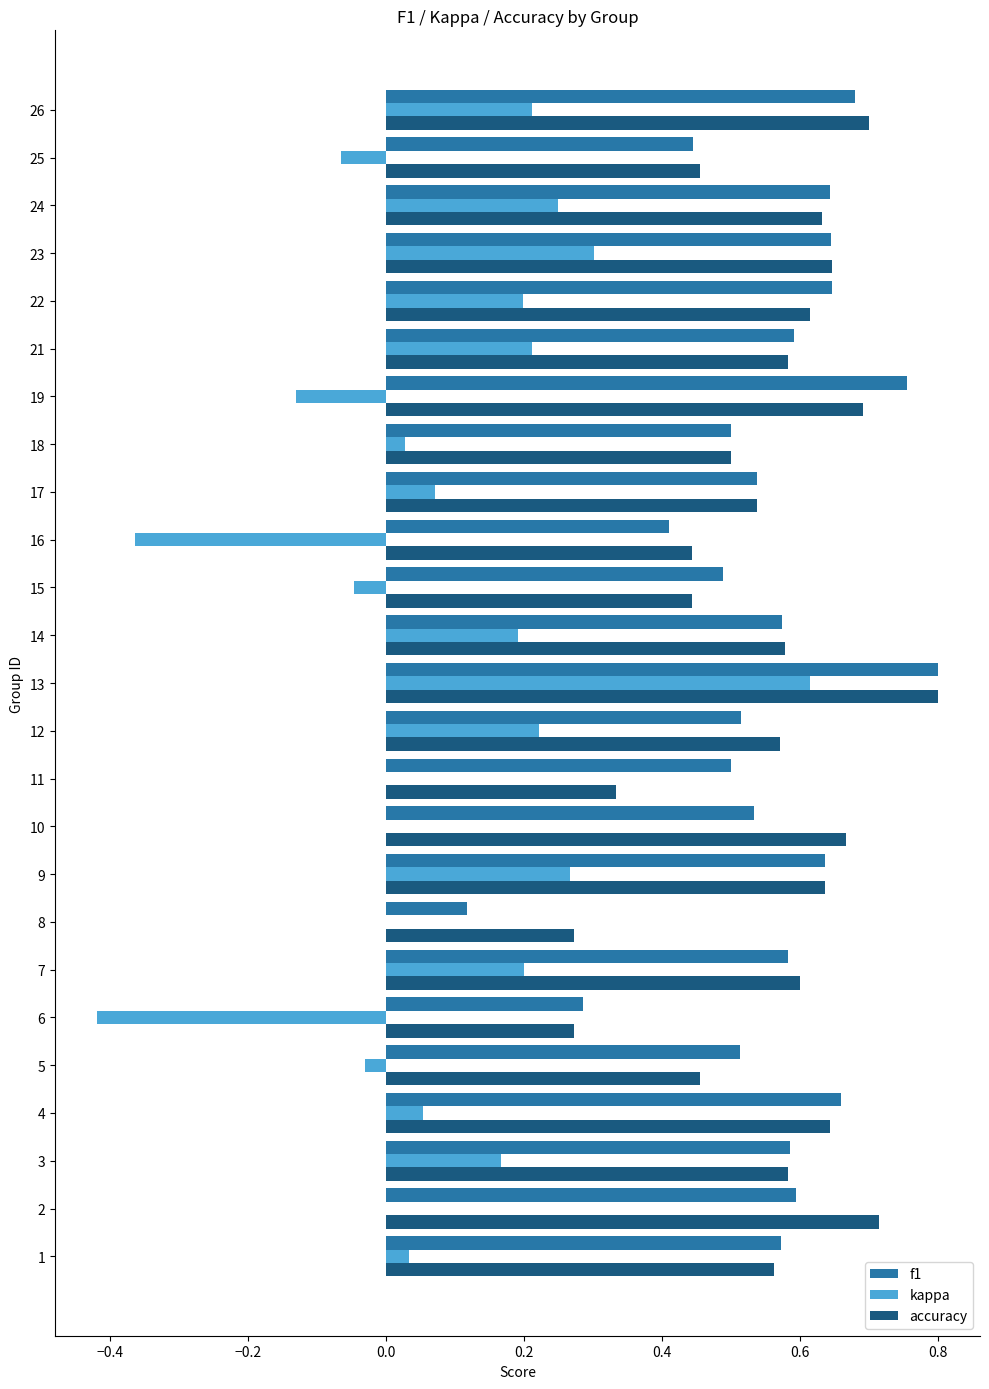

At which category is the sum across all series the highest?

13